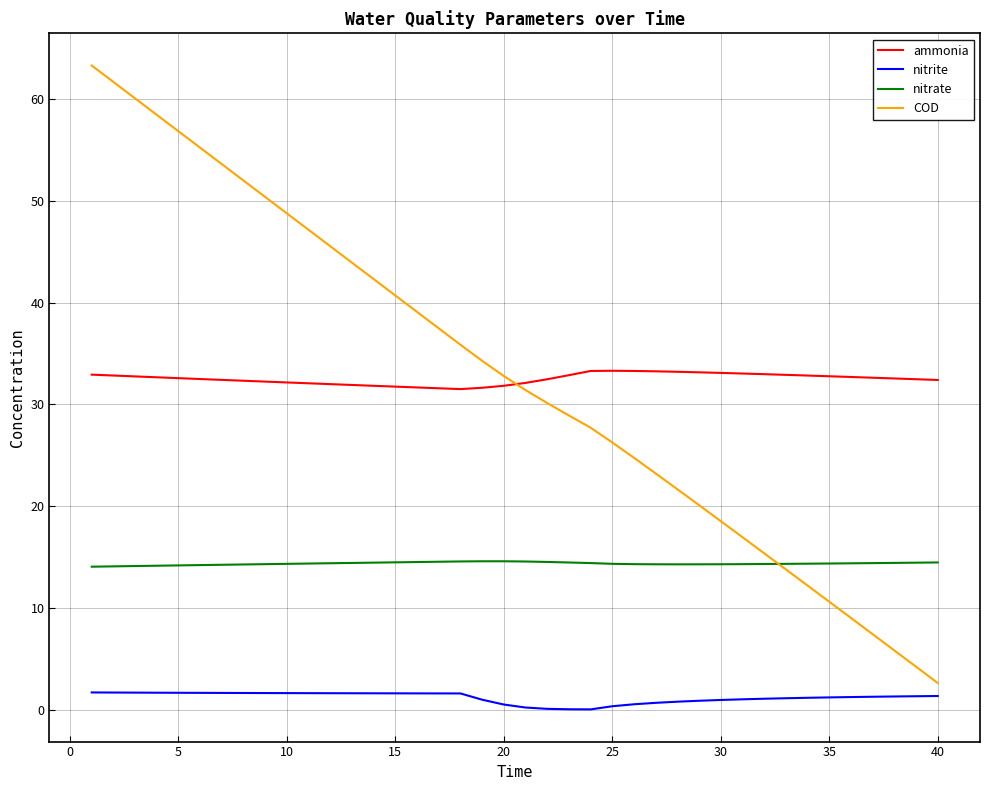

What are all the series names shown in the legend?

ammonia, nitrite, nitrate, COD